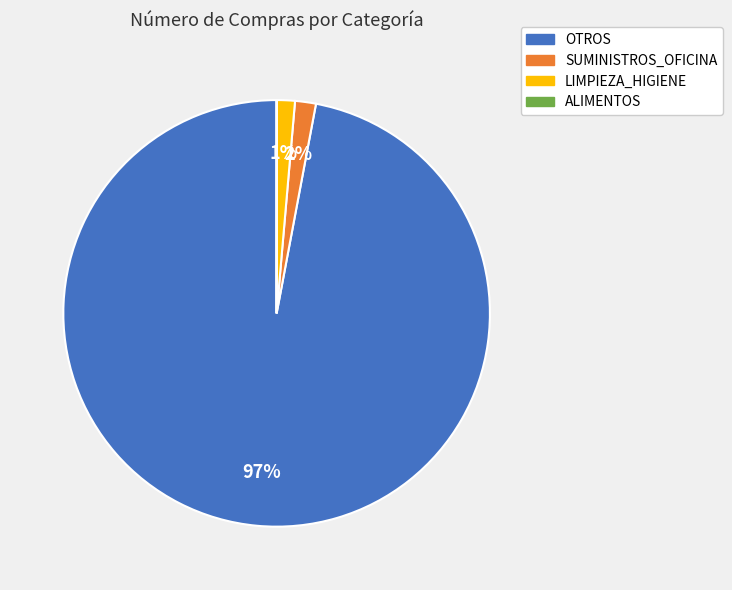

What percentage is the SUMINISTROS_OFICINA slice, to the nearest percent?

2%